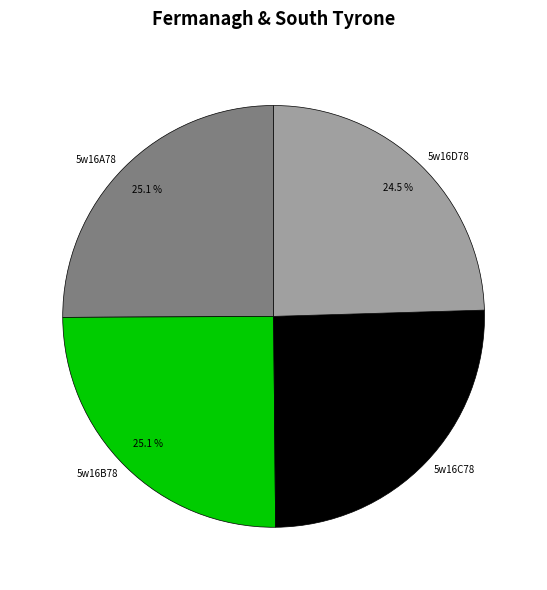

Which slice is the smallest?

5w16D78